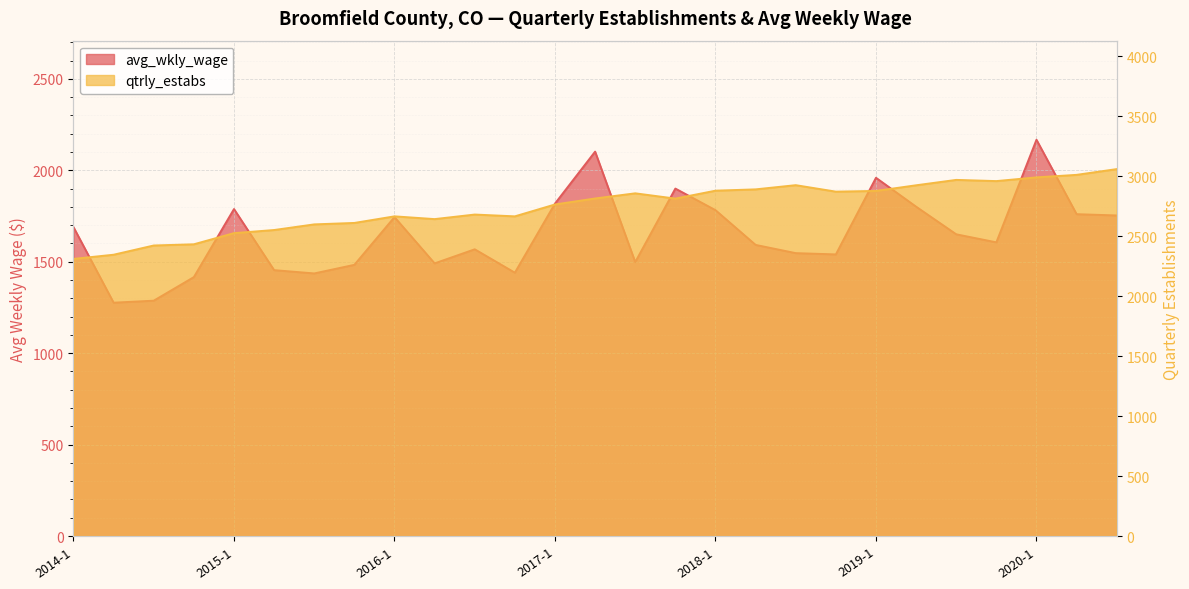

At which category does the chart reach its peak across all series?

2020-3